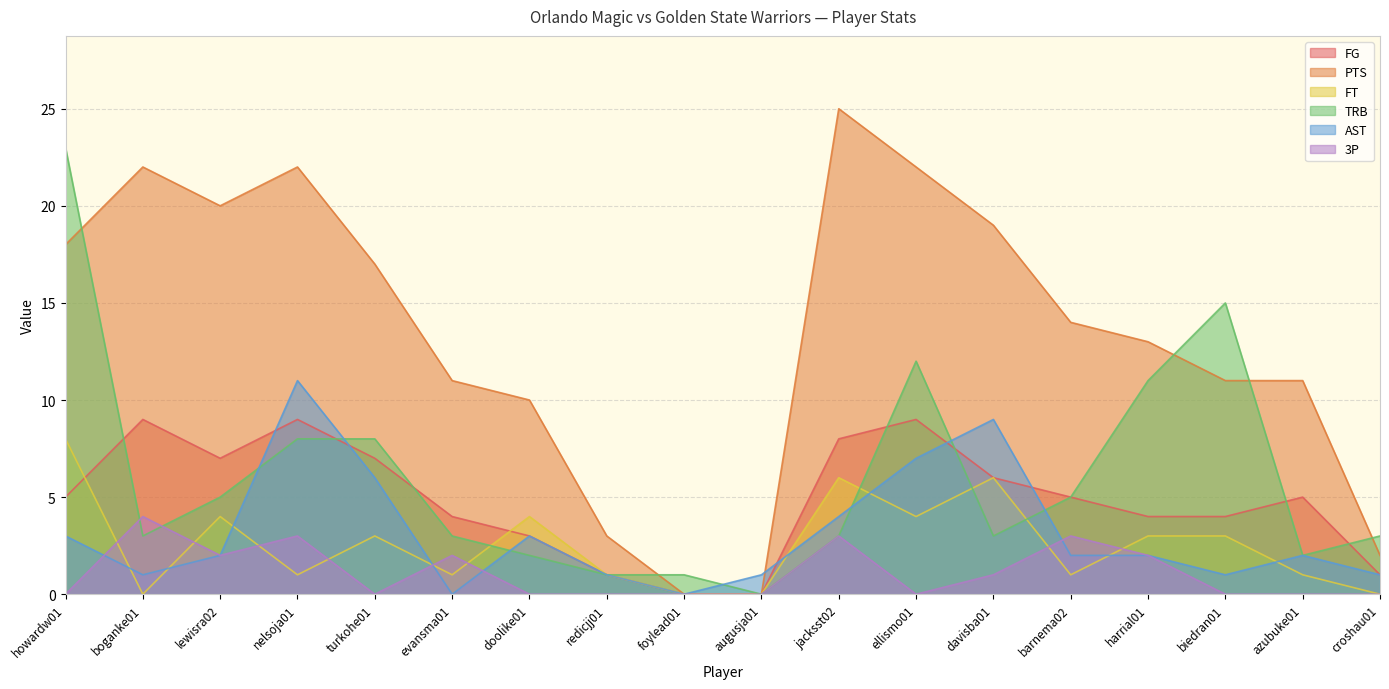

Which series has the largest range (max minus min)?

PTS